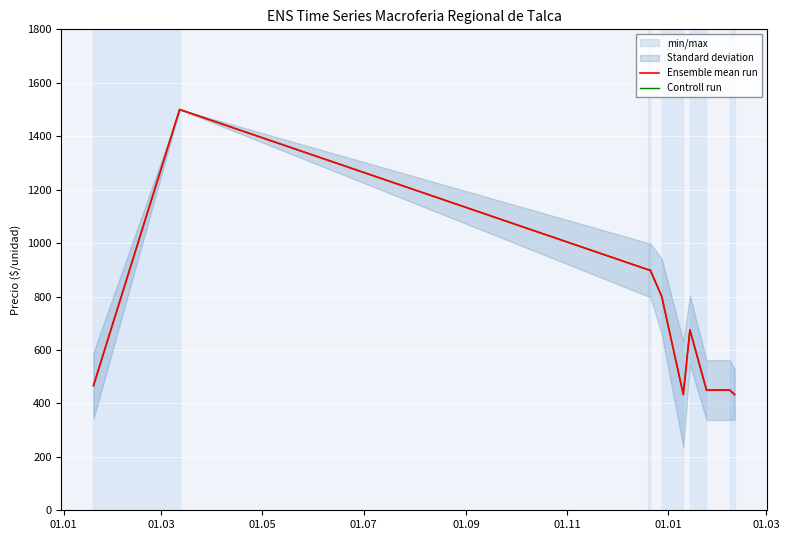

How many series are shown in this chart?

2